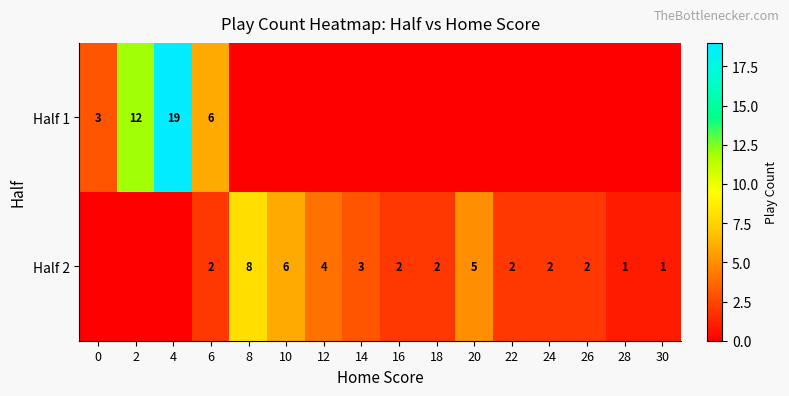

At which category does the chart reach its minimum across all series?

8